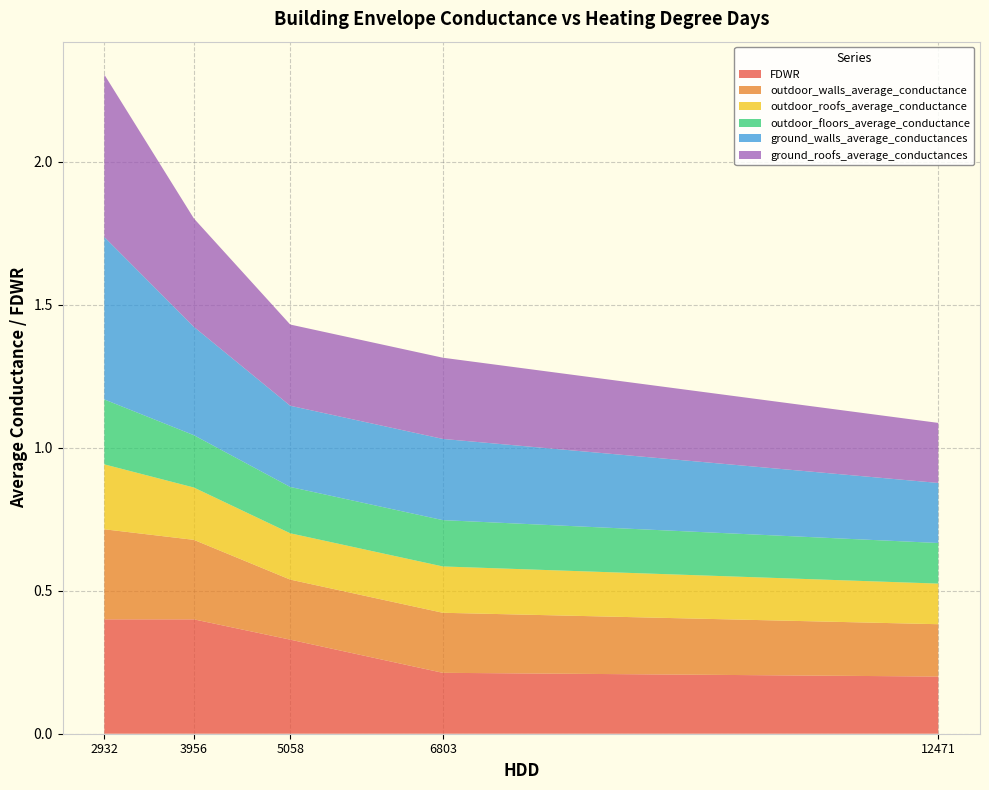

Reading right to left, what are all the values shown in this chart?

FDWR: 0.2	0.2	0.3	0.4	0.4
outdoor_walls_average_conductance: 0.2	0.2	0.2	0.3	0.3
outdoor_roofs_average_conductance: 0.1	0.2	0.2	0.2	0.2
outdoor_floors_average_conductance: 0.1	0.2	0.2	0.2	0.2
ground_walls_average_conductances: 0.2	0.3	0.3	0.4	0.6
ground_roofs_average_conductances: 0.2	0.3	0.3	0.4	0.6